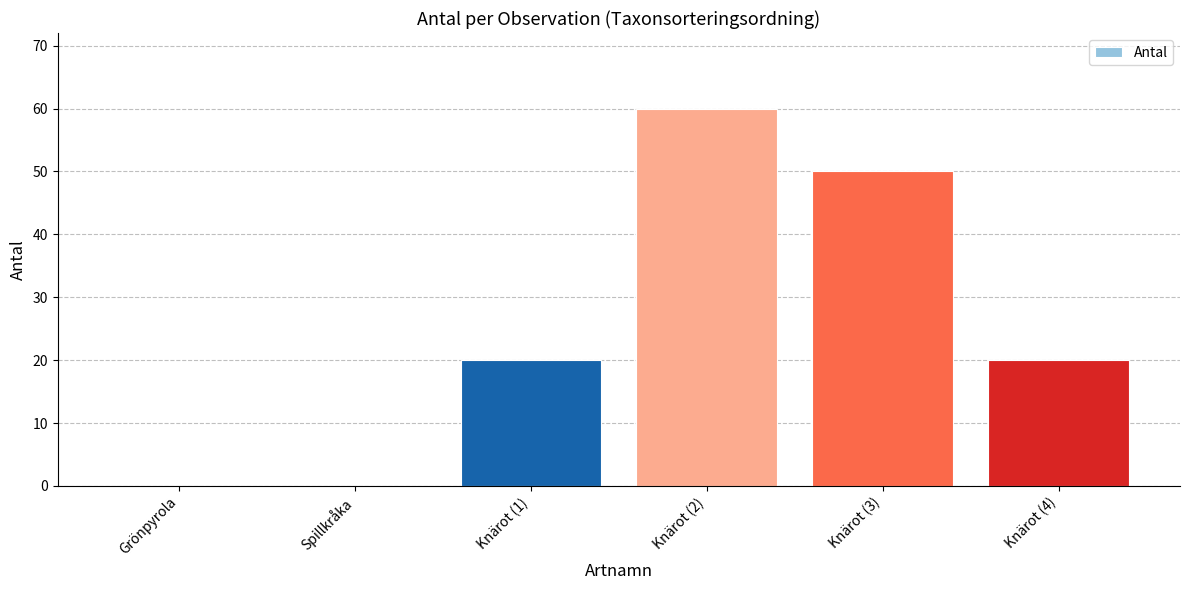

What is the change in value from Spillkråka to Knärot (3)?

+50